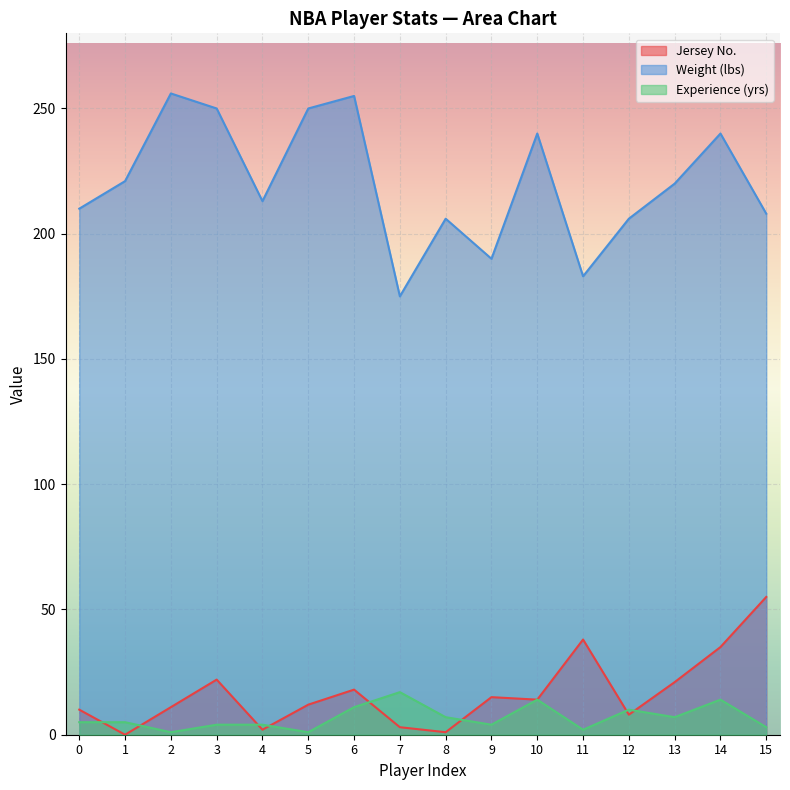

The Exp series shows 5 at 1. True or false?

True